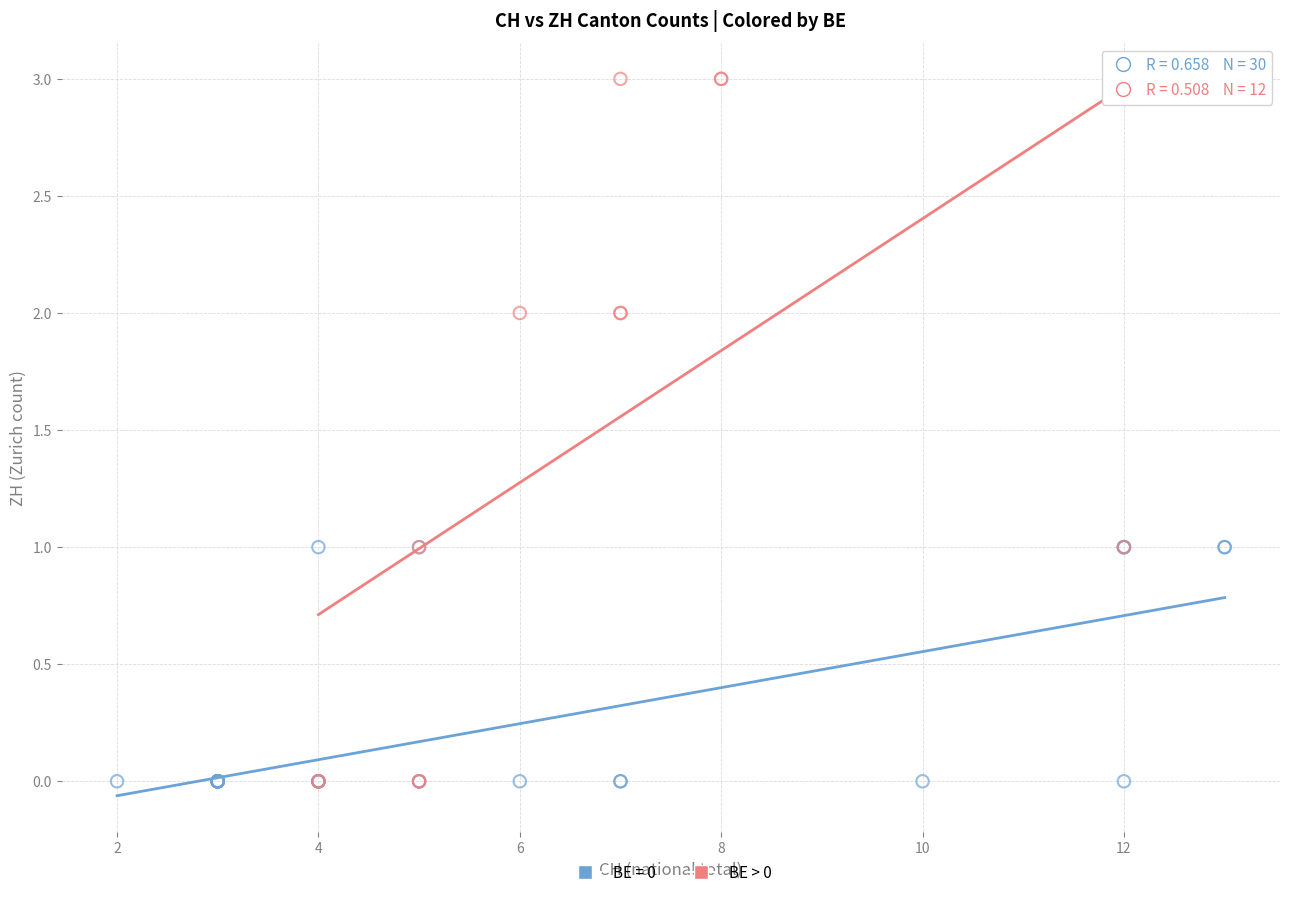

Which series has the largest Y range (max minus min)?

BE > 0